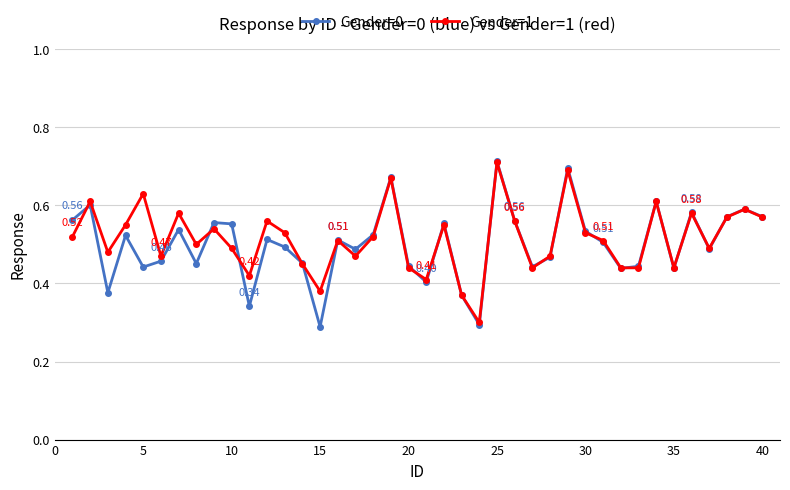

True or false: Gender=0 and Gender=1 intersect in this chart.

True